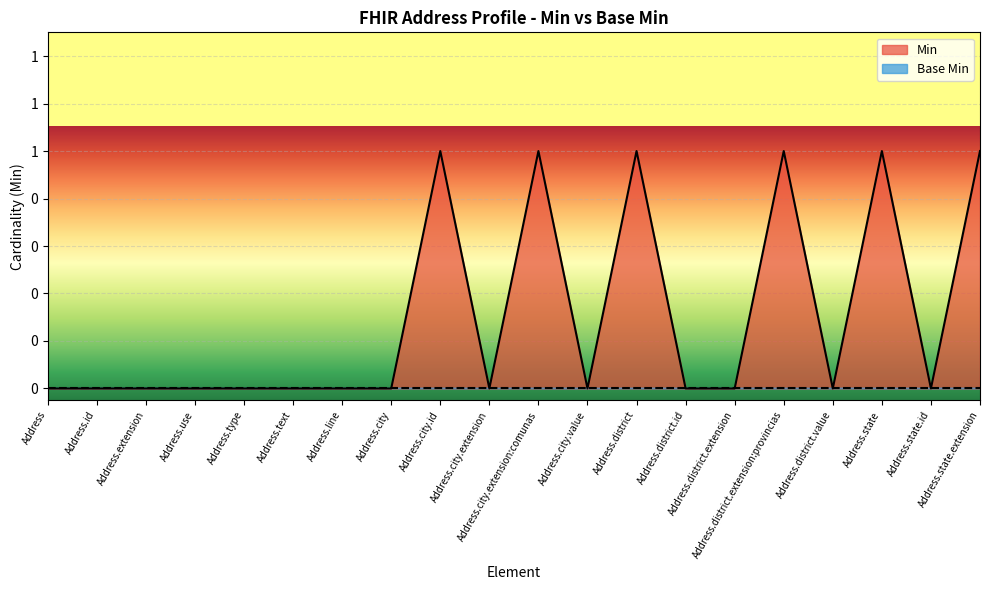

How many data points are above 0?

6